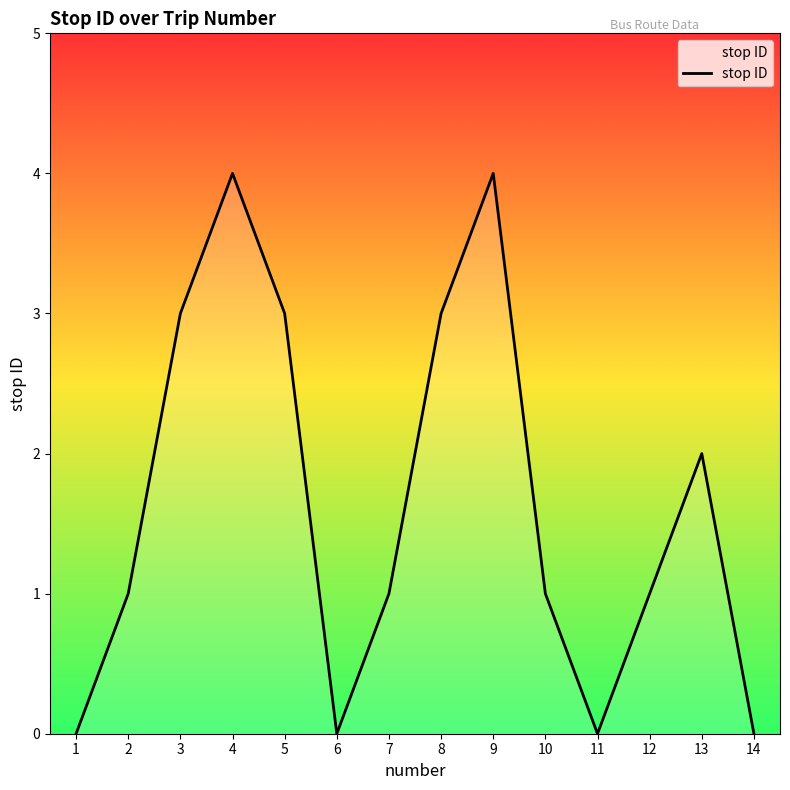

The value at 8 is 1. True or false?

False